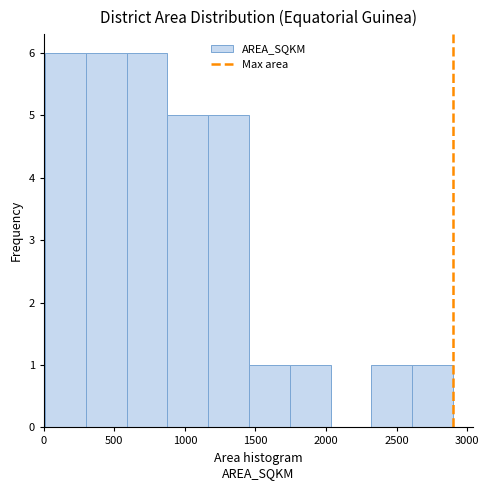

Reading left to right, transcribe this chart: for each bar, give the range it covers on the x-axis and its height. Neither the bar edges nor the heights are printed on the chart, so give them approximately, as read against the axes.

0 to 300: 6
300 to 600: 6
600 to 900: 6
900 to 1150: 5
1150 to 1450: 5
1450 to 1750: 1
1750 to 2050: 1
2050 to 2300: 0
2300 to 2600: 1
2600 to 2900: 1